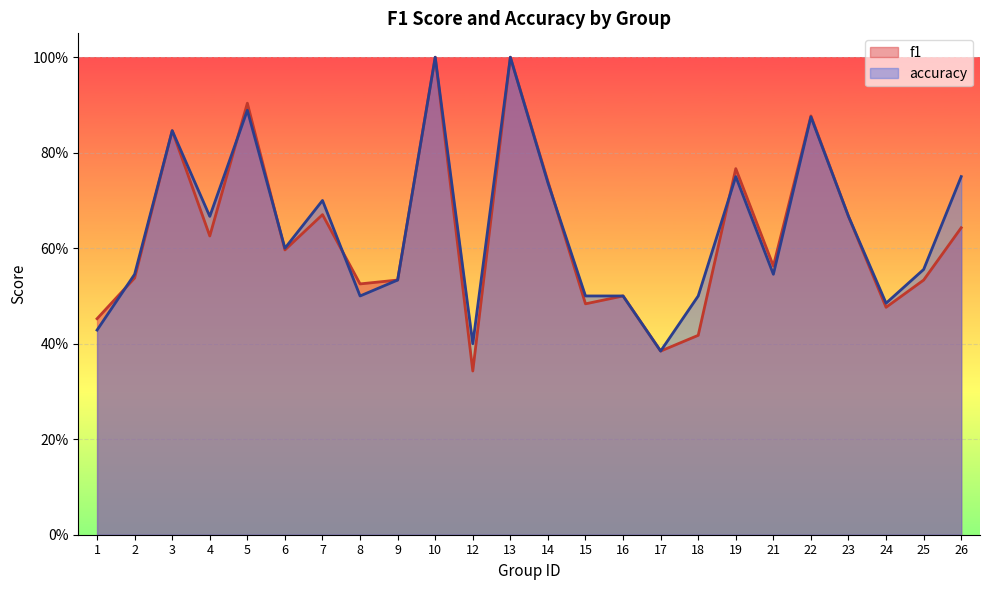

Between which two adjacent categories do f1 and accuracy first intersect?

1 and 2